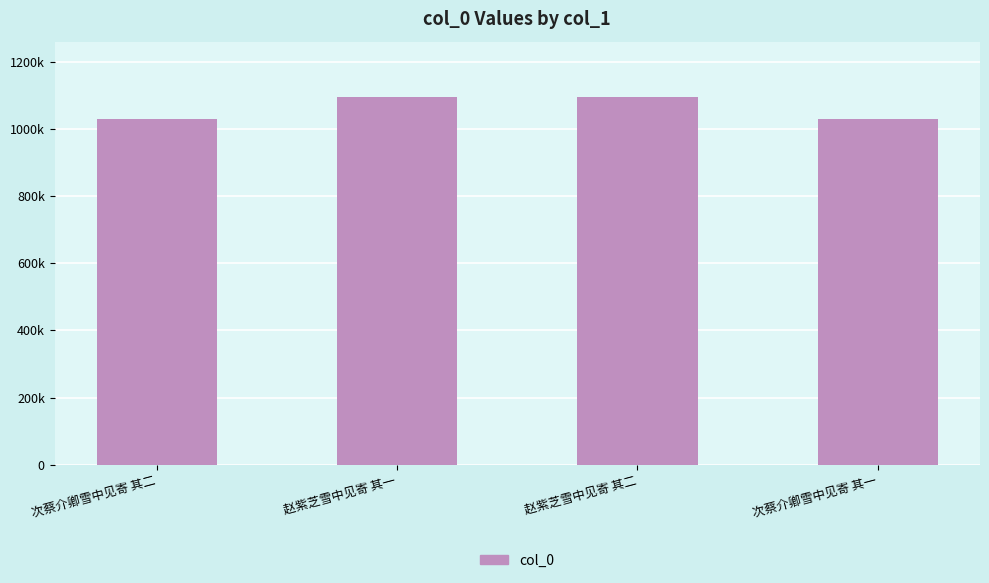

Is it true that the value at 次蔡介卿雪中见寄 其一 is 1783607?

False